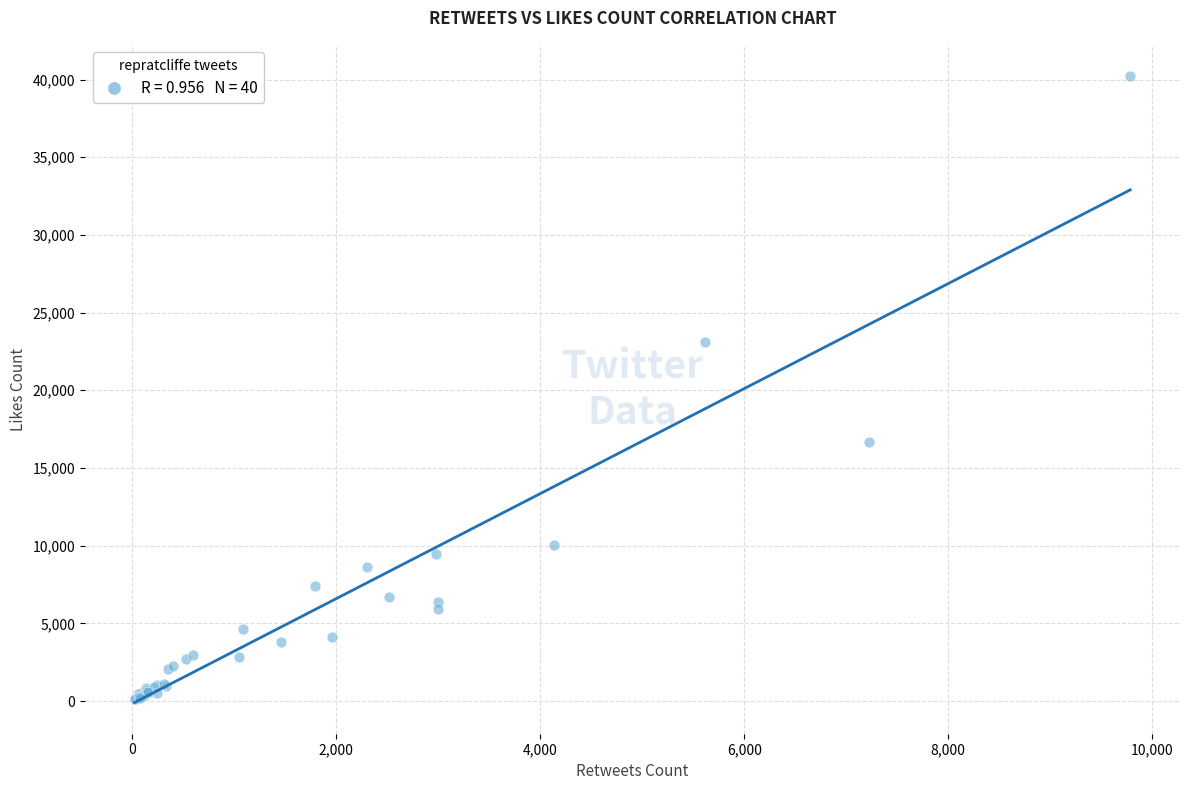

What Y value in the scatter plot is closest to 20162?

23137